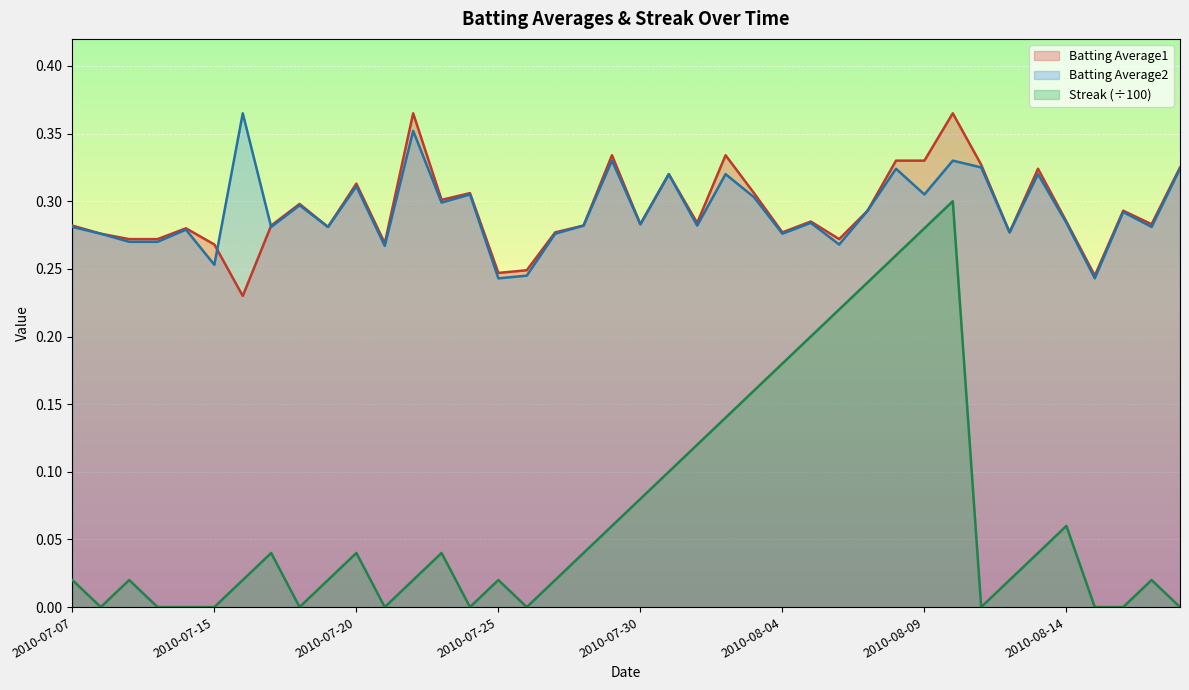

Reading left to right, extract all data points from this chart.

Batting Average1: 2010-07-07=0.3	2010-07-08=0.3	2010-07-09=0.3	2010-07-10=0.3	2010-07-11=0.3	2010-07-15=0.3	2010-07-16=0.2	2010-07-17=0.3	2010-07-18=0.3	2010-07-19=0.3	2010-07-20=0.3	2010-07-21=0.3	2010-07-22=0.4	2010-07-23=0.3	2010-07-24=0.3	2010-07-25=0.2	2010-07-26=0.2	2010-07-27=0.3	2010-07-28=0.3	2010-07-29=0.3	2010-07-30=0.3	2010-07-31=0.3	2010-08-01=0.3	2010-08-02=0.3	2010-08-03=0.3	2010-08-04=0.3	2010-08-05=0.3	2010-08-06=0.3	2010-08-07=0.3	2010-08-08=0.3	2010-08-09=0.3	2010-08-10=0.4	2010-08-11=0.3	2010-08-12=0.3	2010-08-13=0.3	2010-08-14=0.3	2010-08-15=0.2	2010-08-16=0.3	2010-08-17=0.3	2010-08-18=0.3
Batting Average2: 2010-07-07=0.3	2010-07-08=0.3	2010-07-09=0.3	2010-07-10=0.3	2010-07-11=0.3	2010-07-15=0.3	2010-07-16=0.4	2010-07-17=0.3	2010-07-18=0.3	2010-07-19=0.3	2010-07-20=0.3	2010-07-21=0.3	2010-07-22=0.4	2010-07-23=0.3	2010-07-24=0.3	2010-07-25=0.2	2010-07-26=0.2	2010-07-27=0.3	2010-07-28=0.3	2010-07-29=0.3	2010-07-30=0.3	2010-07-31=0.3	2010-08-01=0.3	2010-08-02=0.3	2010-08-03=0.3	2010-08-04=0.3	2010-08-05=0.3	2010-08-06=0.3	2010-08-07=0.3	2010-08-08=0.3	2010-08-09=0.3	2010-08-10=0.3	2010-08-11=0.3	2010-08-12=0.3	2010-08-13=0.3	2010-08-14=0.3	2010-08-15=0.2	2010-08-16=0.3	2010-08-17=0.3	2010-08-18=0.3
Streak: 2010-07-07=0.0	2010-07-08=0.0	2010-07-09=0.0	2010-07-10=0.0	2010-07-11=0.0	2010-07-15=0.0	2010-07-16=0.0	2010-07-17=0.0	2010-07-18=0.0	2010-07-19=0.0	2010-07-20=0.0	2010-07-21=0.0	2010-07-22=0.0	2010-07-23=0.0	2010-07-24=0.0	2010-07-25=0.0	2010-07-26=0.0	2010-07-27=0.0	2010-07-28=0.0	2010-07-29=0.1	2010-07-30=0.1	2010-07-31=0.1	2010-08-01=0.1	2010-08-02=0.1	2010-08-03=0.2	2010-08-04=0.2	2010-08-05=0.2	2010-08-06=0.2	2010-08-07=0.2	2010-08-08=0.3	2010-08-09=0.3	2010-08-10=0.3	2010-08-11=0.0	2010-08-12=0.0	2010-08-13=0.0	2010-08-14=0.1	2010-08-15=0.0	2010-08-16=0.0	2010-08-17=0.0	2010-08-18=0.0